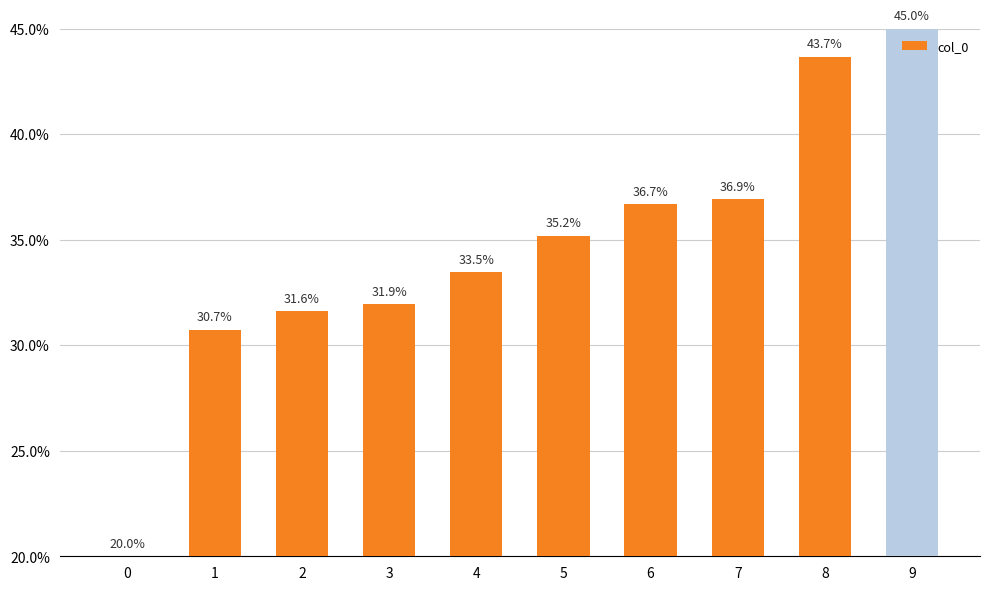

True or false: the data shows 64.5 at 9.

False